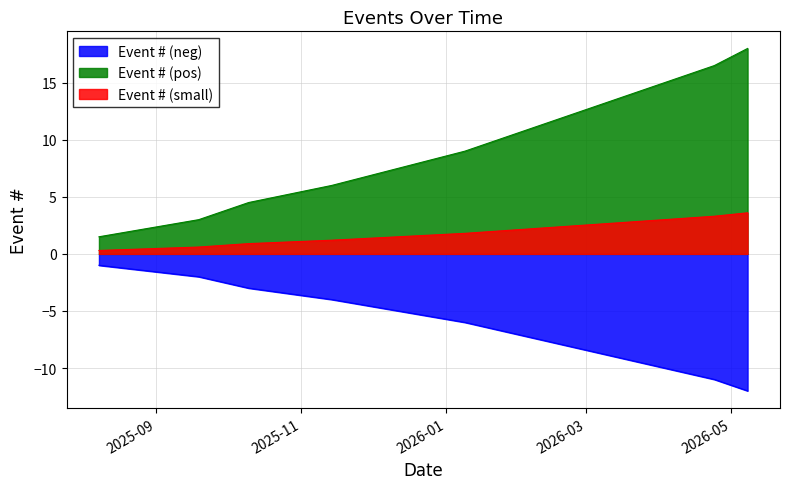

Does the chart have visible grid lines?

Yes